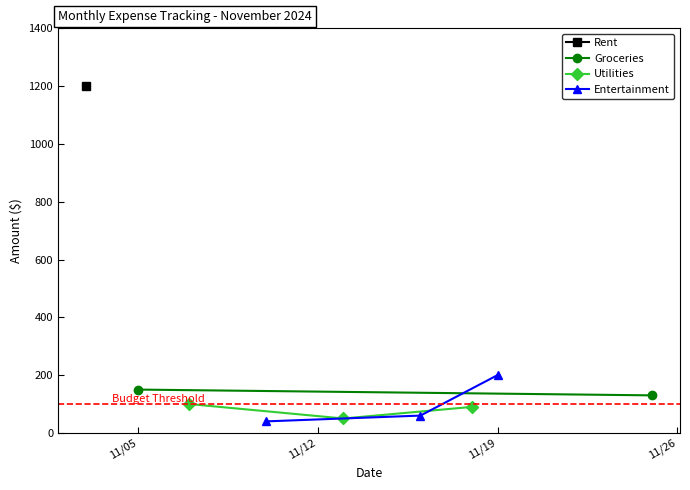

What is the lowest value of the Utilities series?

50